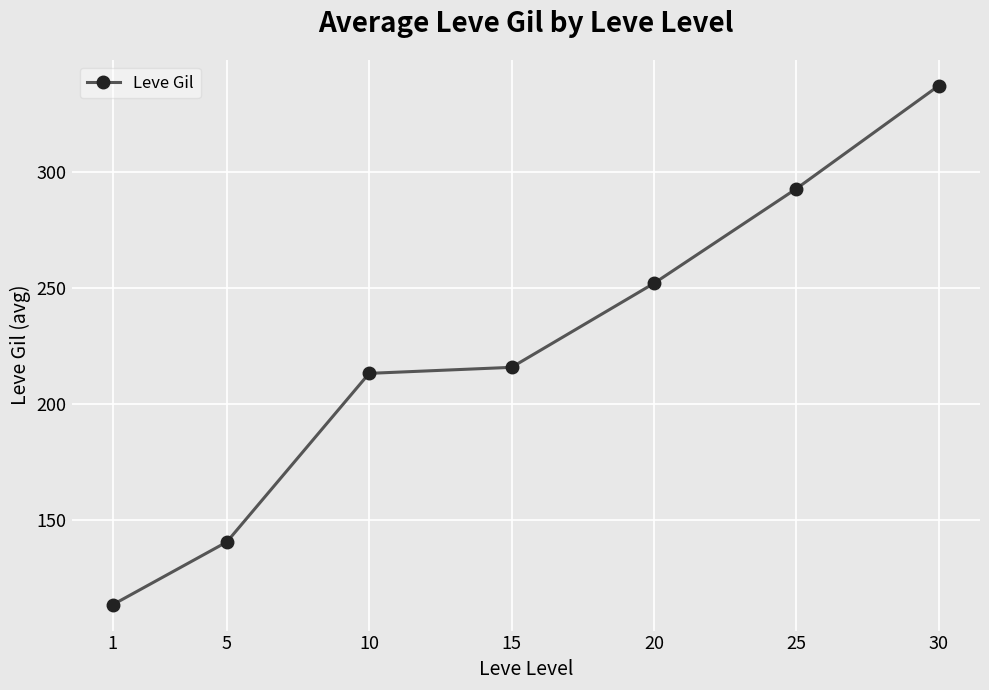

List the labels in order of value, smallest first.

1, 5, 10, 15, 20, 25, 30